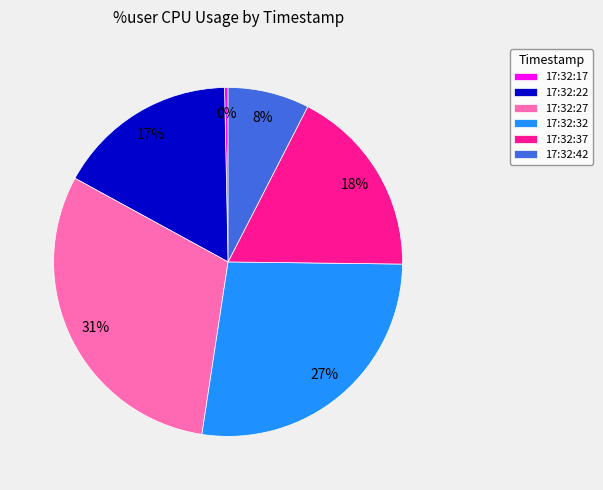

Does any single category account for the majority?

No